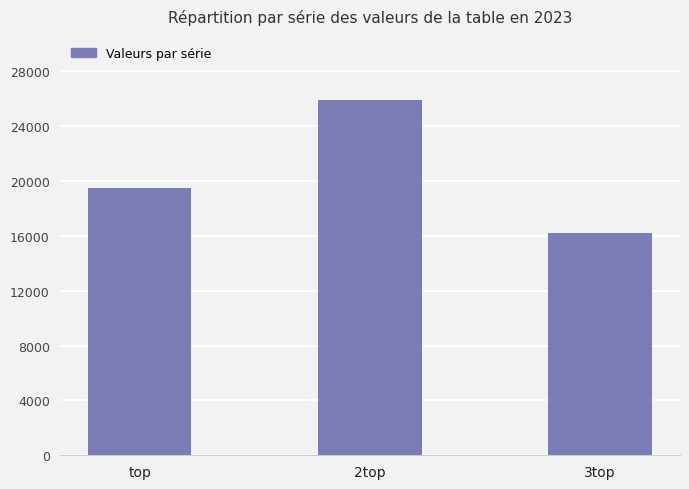

Reading left to right, transcribe all the data shown in this chart.

top=19460	2top=25906	3top=16211